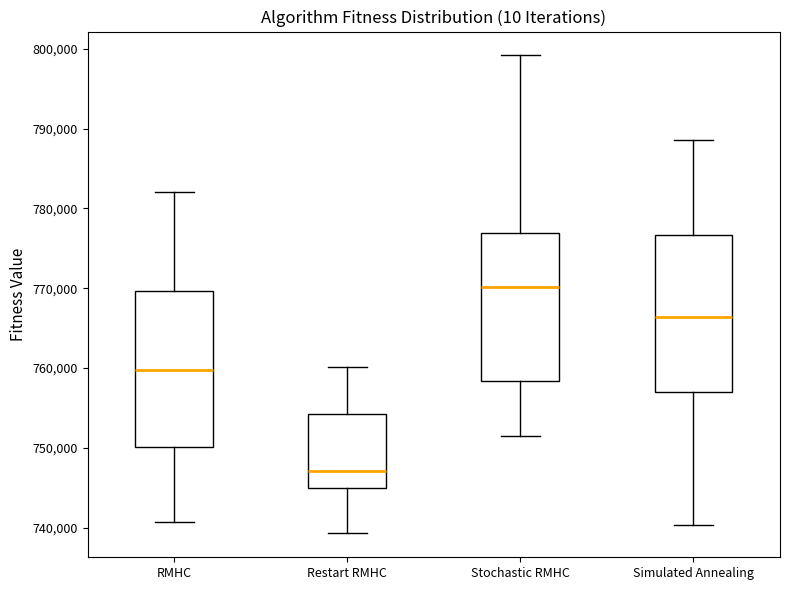

Where does the median line of the box for Simulated Annealing sit on the y-axis? The values are not printed on the chart, so give them approximately, as read against the axis.

766000